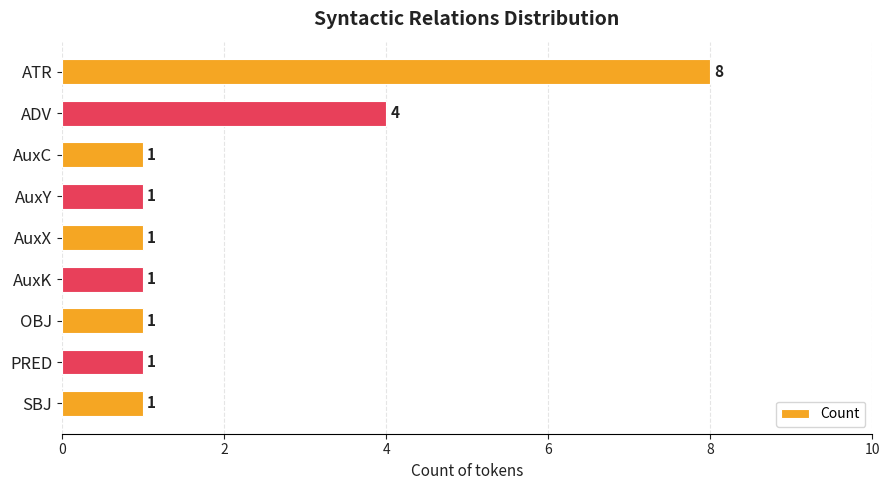

What is the label of the 6th bar from the bottom?

AuxY